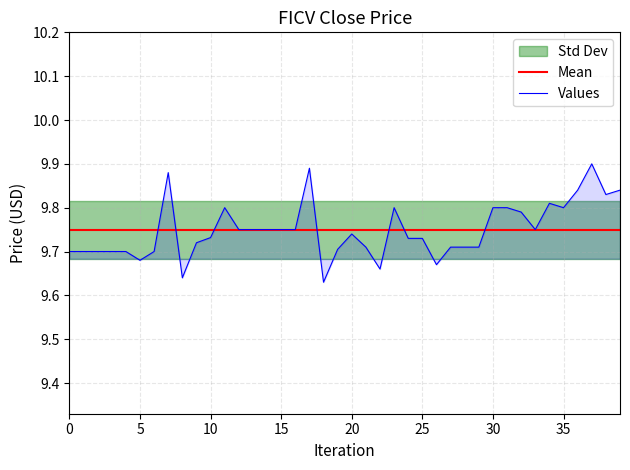

What is the label of the 15th point from the left?

14